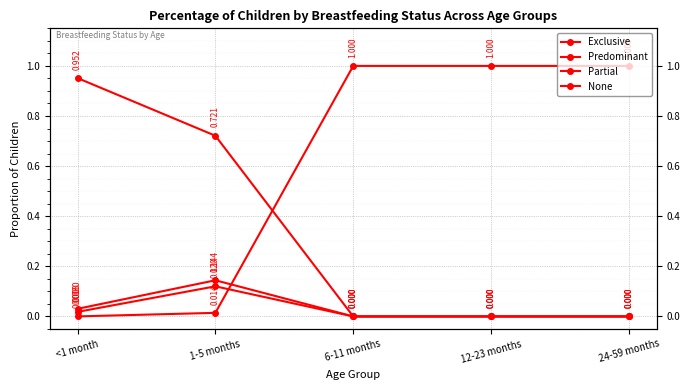

Reading left to right, list all the values displayed in this chart.

Exclusive: <1 month=1.0	1-5 months=0.7	6-11 months=0.0	12-23 months=0.0	24-59 months=0.0
Predominant: <1 month=0.0	1-5 months=0.1	6-11 months=0.0	12-23 months=0.0	24-59 months=0.0
Partial: <1 month=0.0	1-5 months=0.1	6-11 months=0.0	12-23 months=0.0	24-59 months=0.0
None: <1 month=0.0	1-5 months=0.0	6-11 months=1.0	12-23 months=1.0	24-59 months=1.0